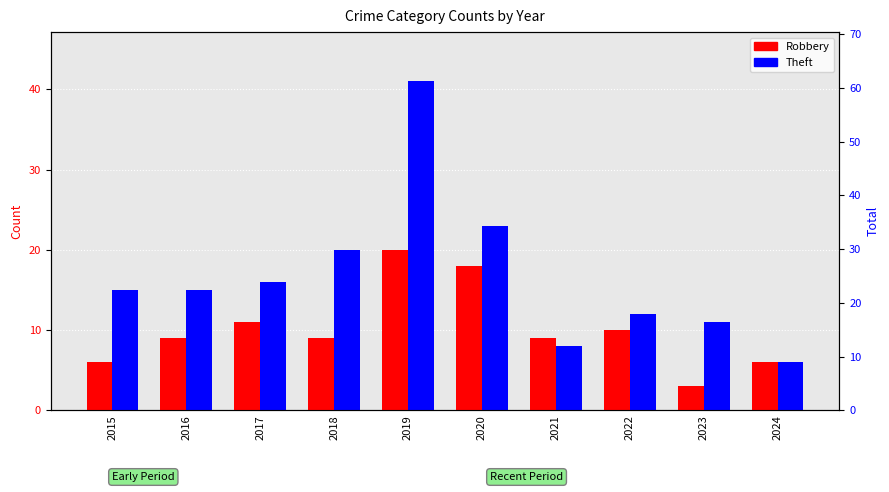

How many groups of bars are there?

10